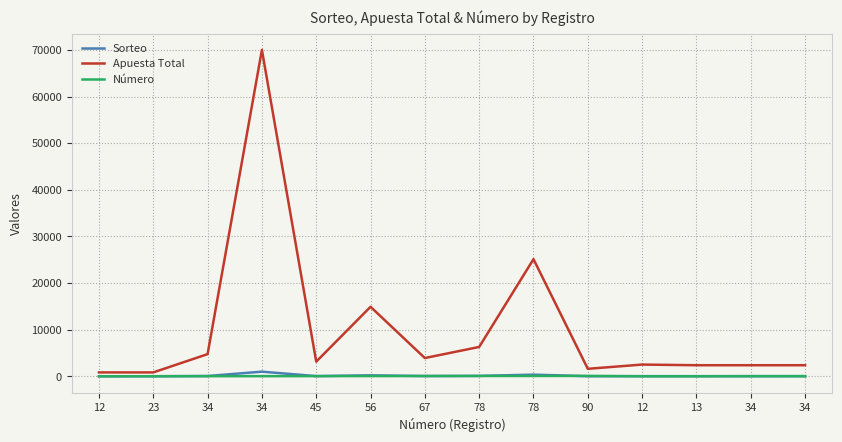

What is the smallest value displayed?

12